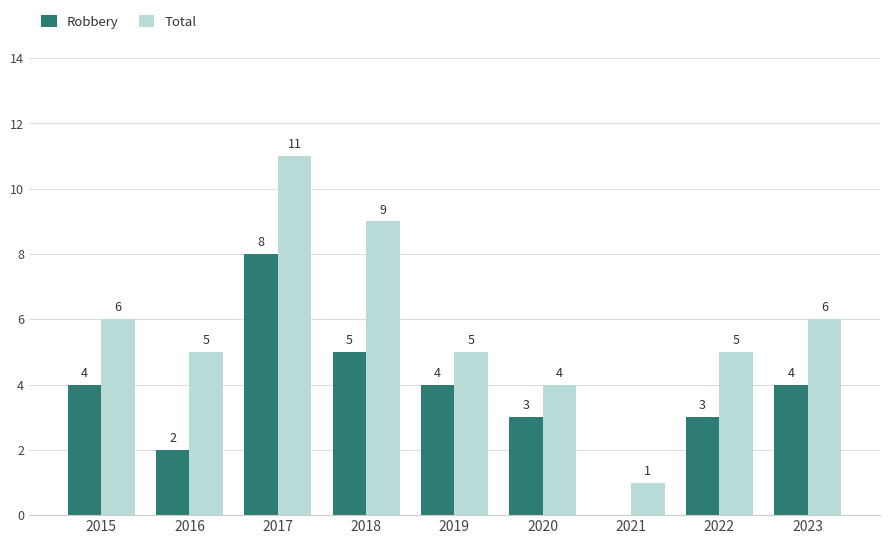

Does the chart contain stacked bars?

No